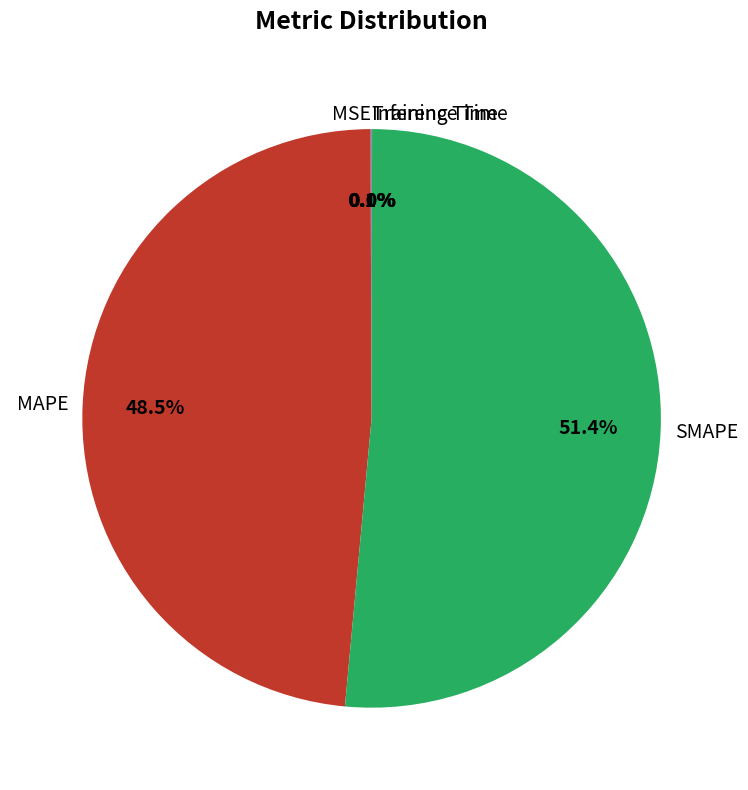

Is there a majority slice in this chart?

Yes